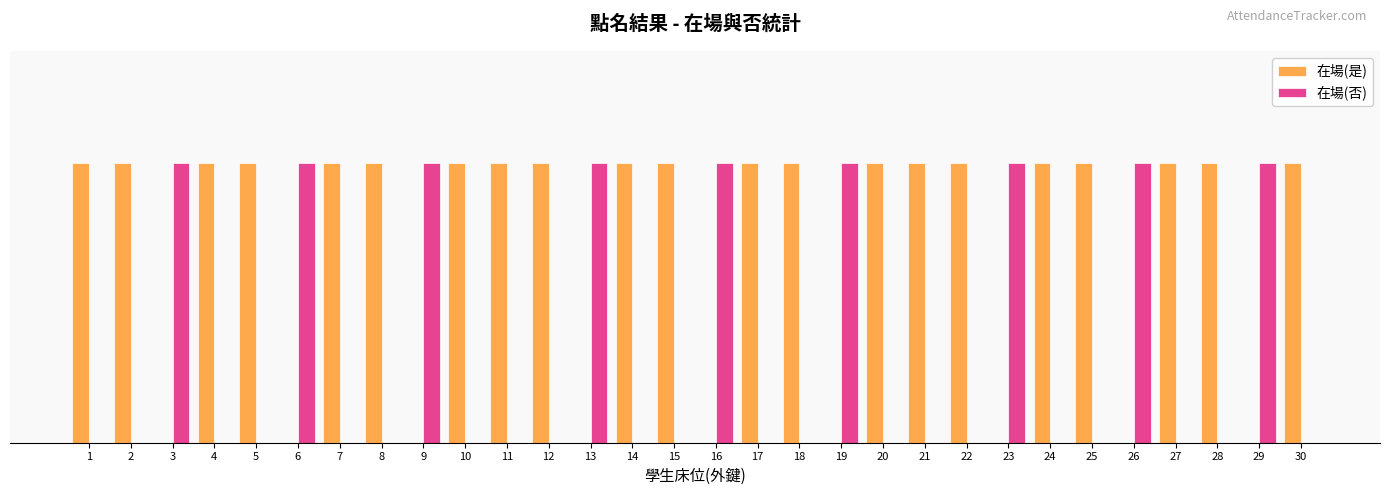

What are all the series names shown in the legend?

在場(是), 在場(否)